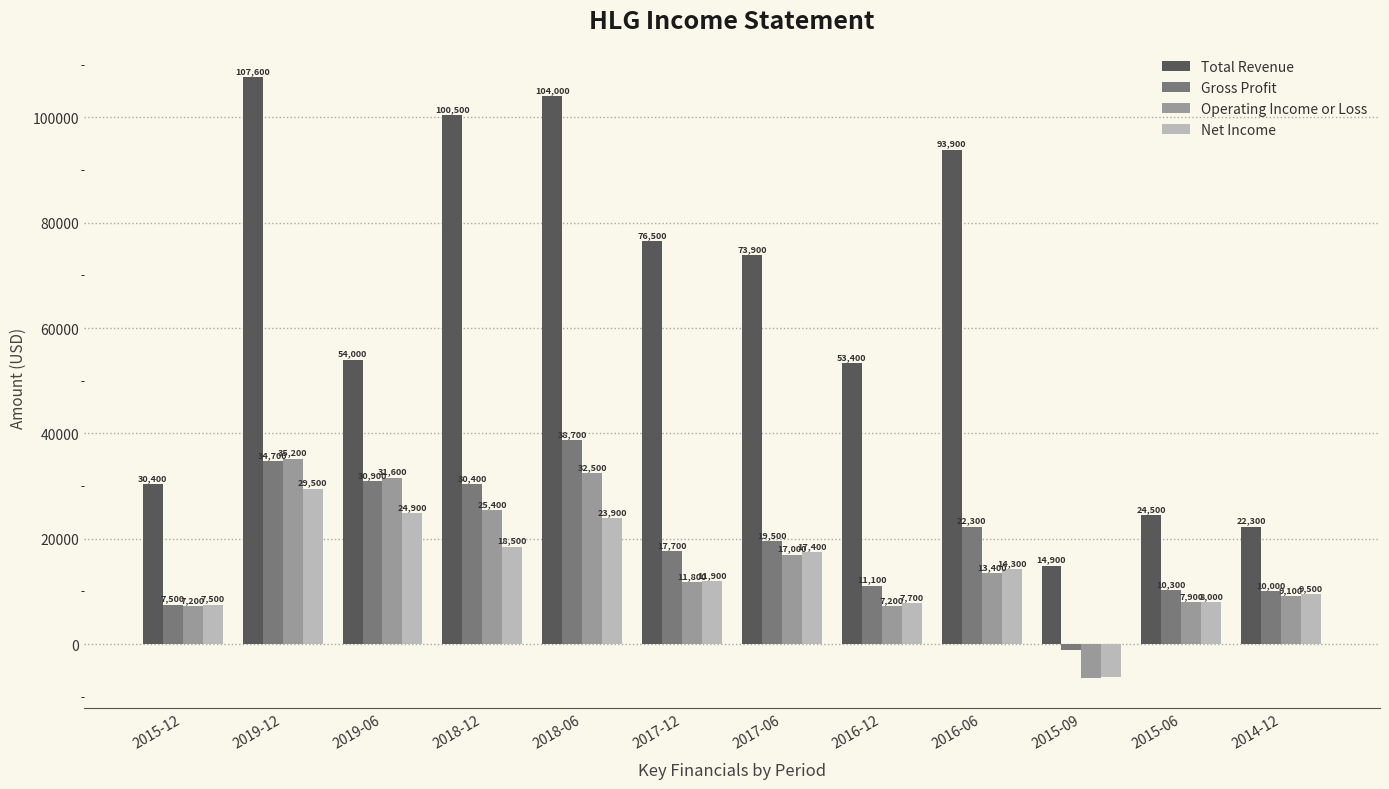

At which label is Total Revenue closest to 61250?

2019-06